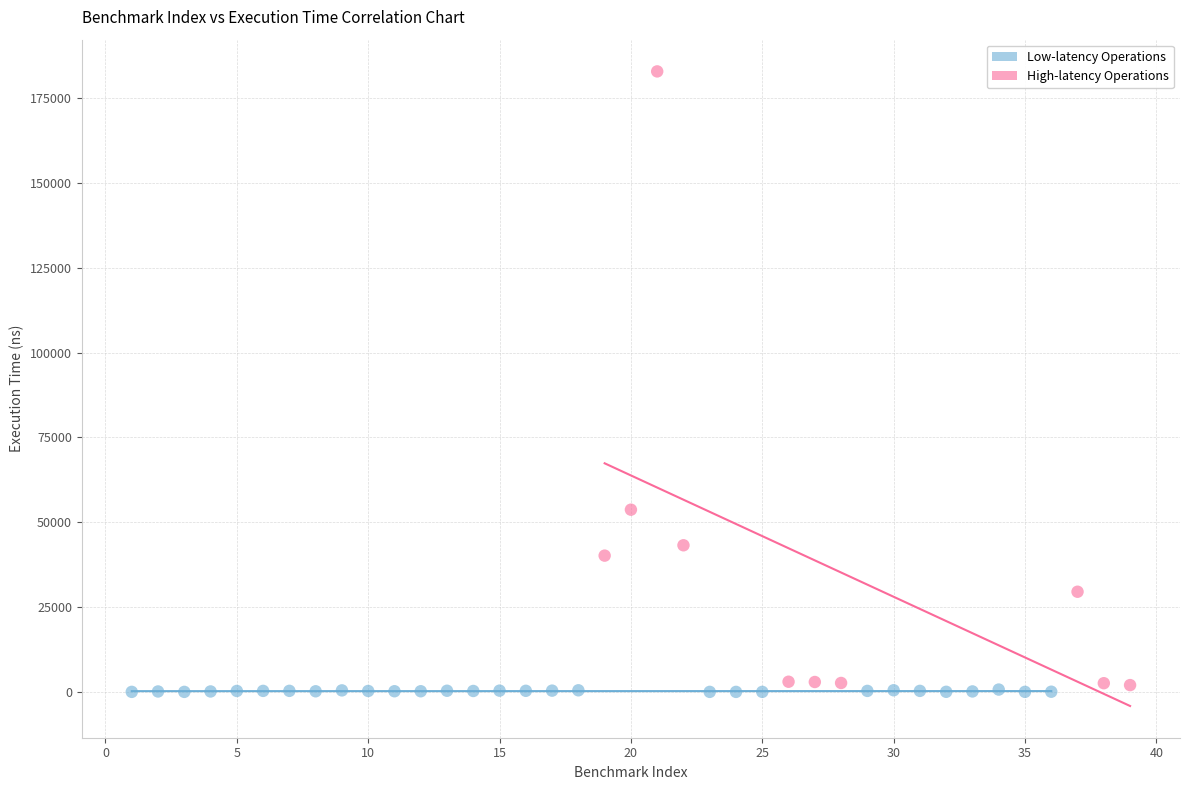

Which series contains the highest Y value?

High-latency Operations